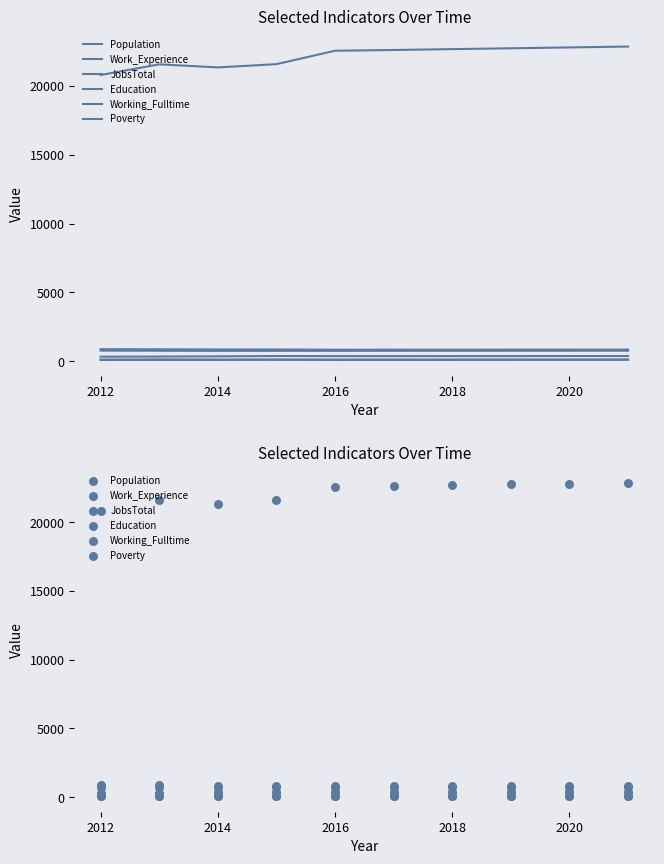

Is the value of Work_Experience at 2012 greater than the value of Population at 2020?

No